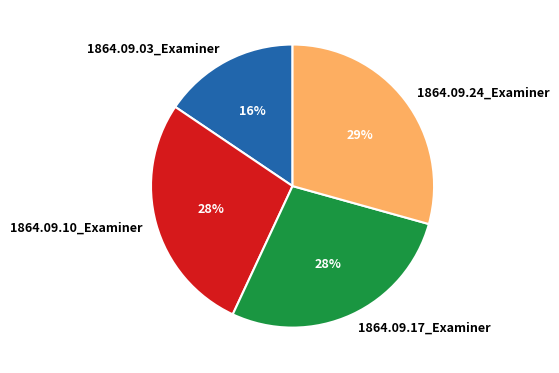

Is 1864.09.10_Examiner the majority of the pie?

No